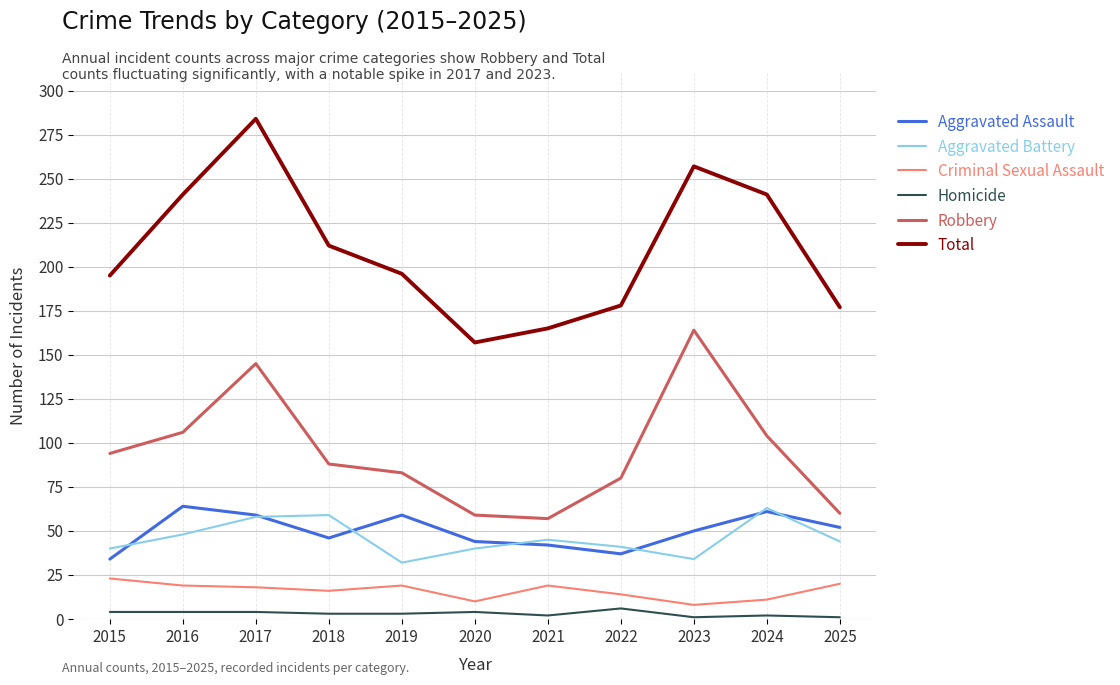

The value of Aggravated Assault at 2025 is 52. True or false?

True